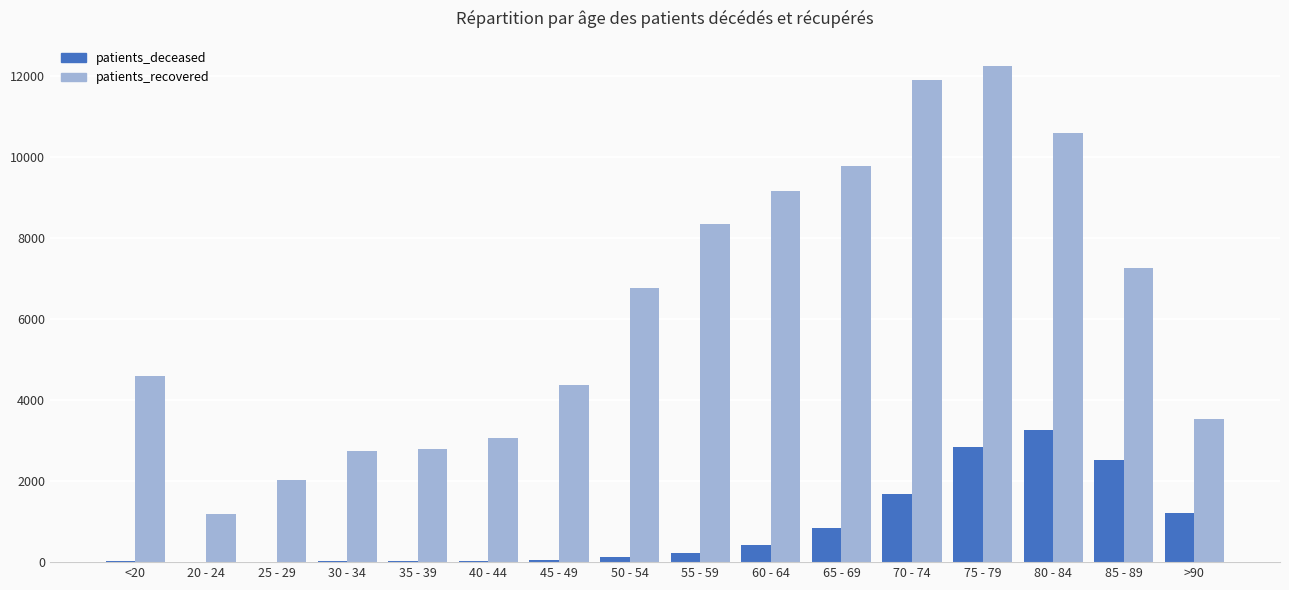

Between 45 - 49 and 50 - 54, which series saw the biggest shift?

patients_recovered